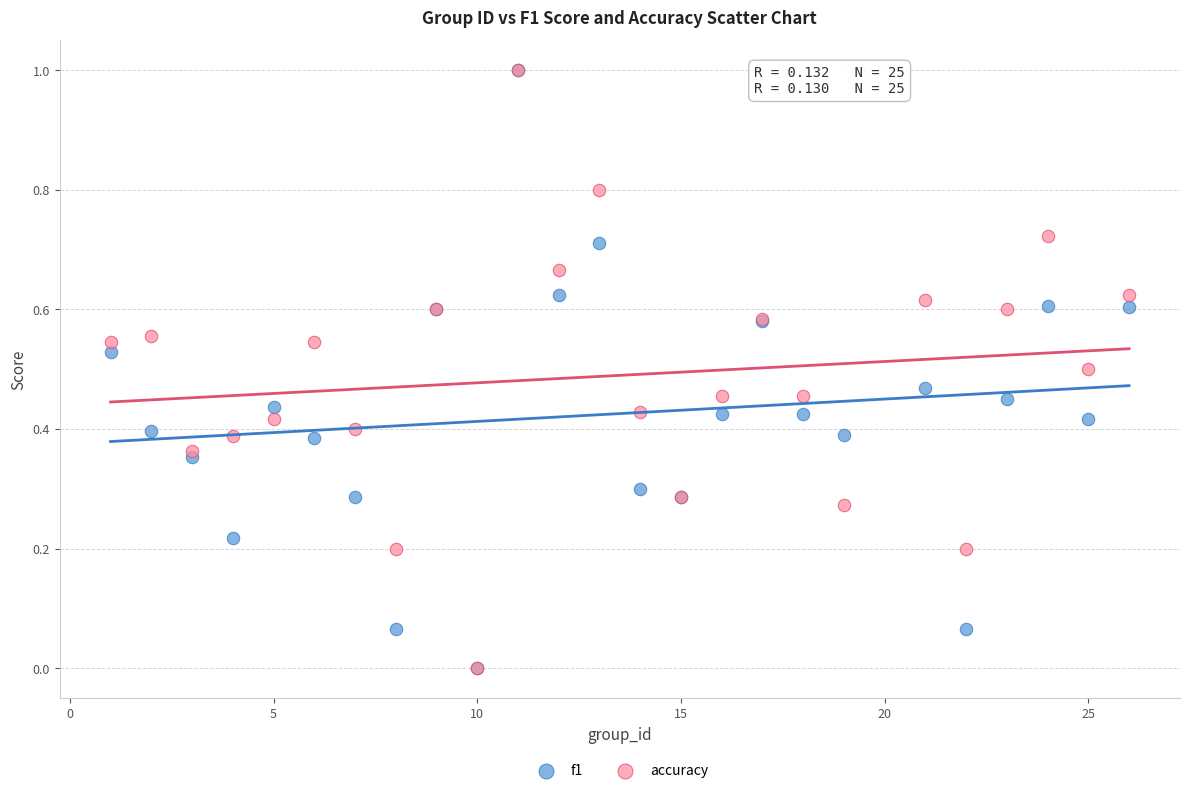

What are all the series names shown in the legend?

f1, accuracy